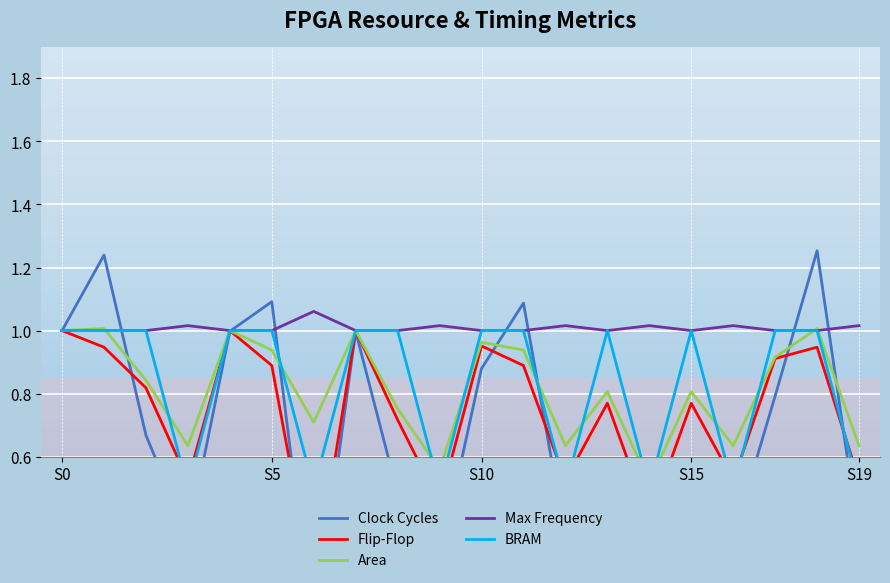

How many interior local peaks does the Clock Cycles series have?

7